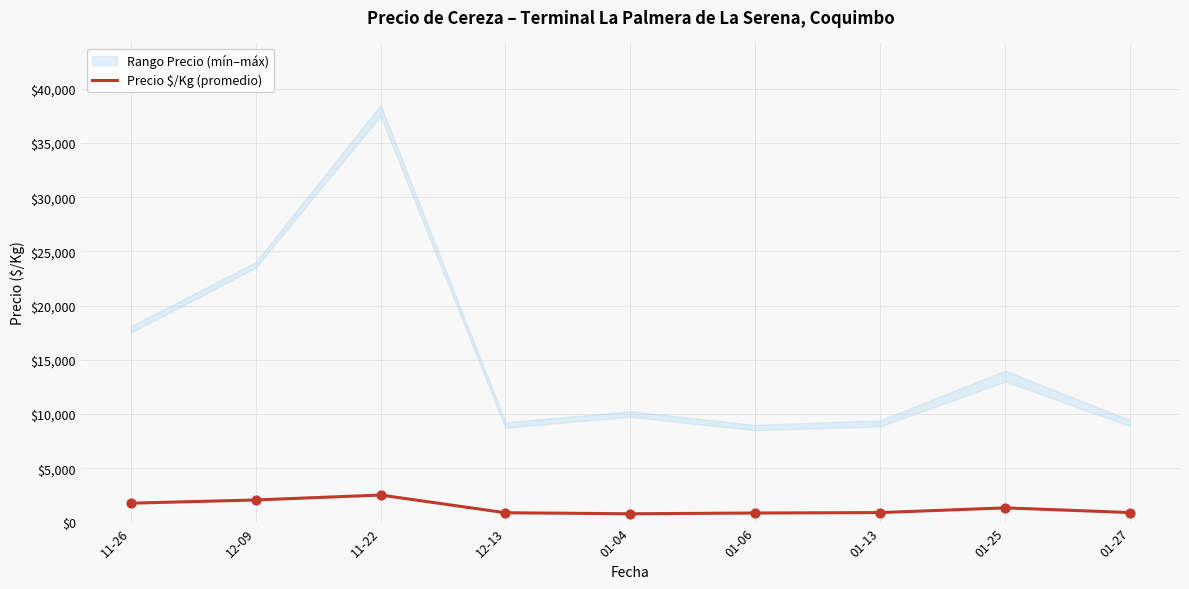

What is the change in value from 11-26 to 01-04?

-976.0